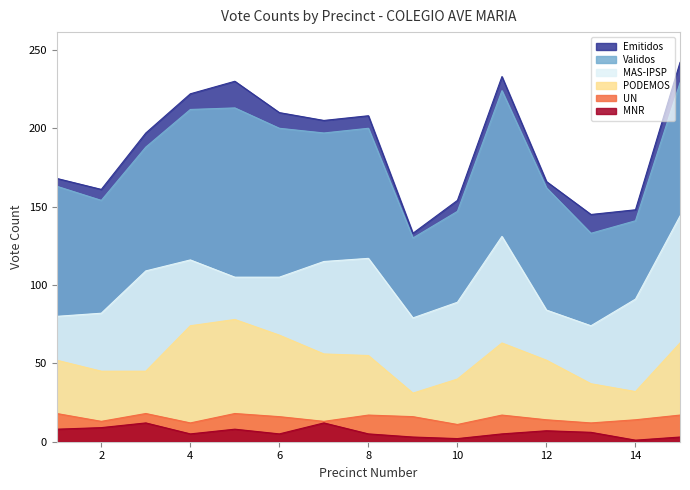

Which label corresponds to the smallest value in the chart?

14